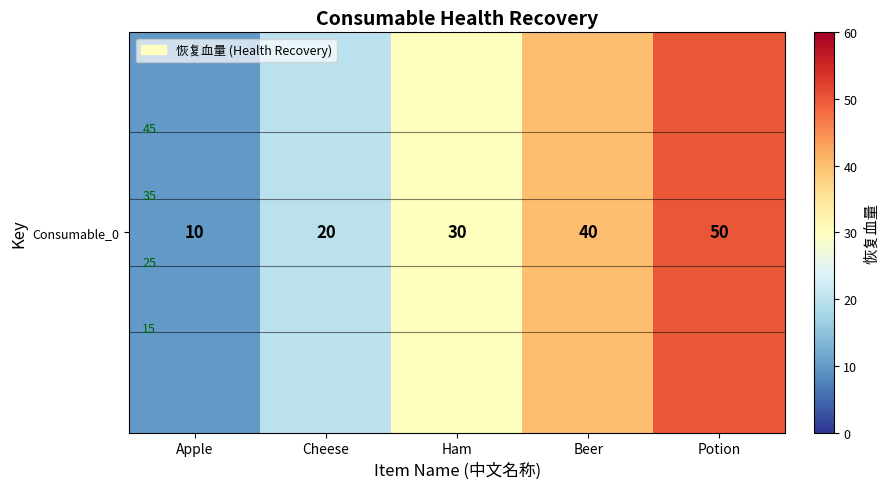

List the labels in order of value, largest first.

Potion, Beer, Ham, Cheese, Apple